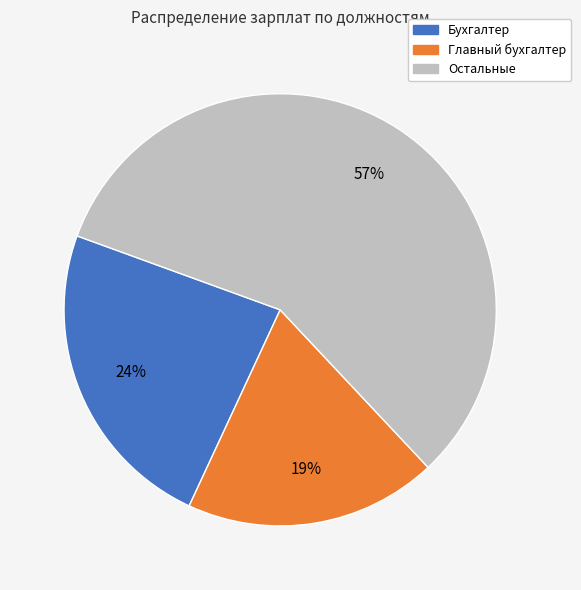

Is there a majority slice in this chart?

Yes